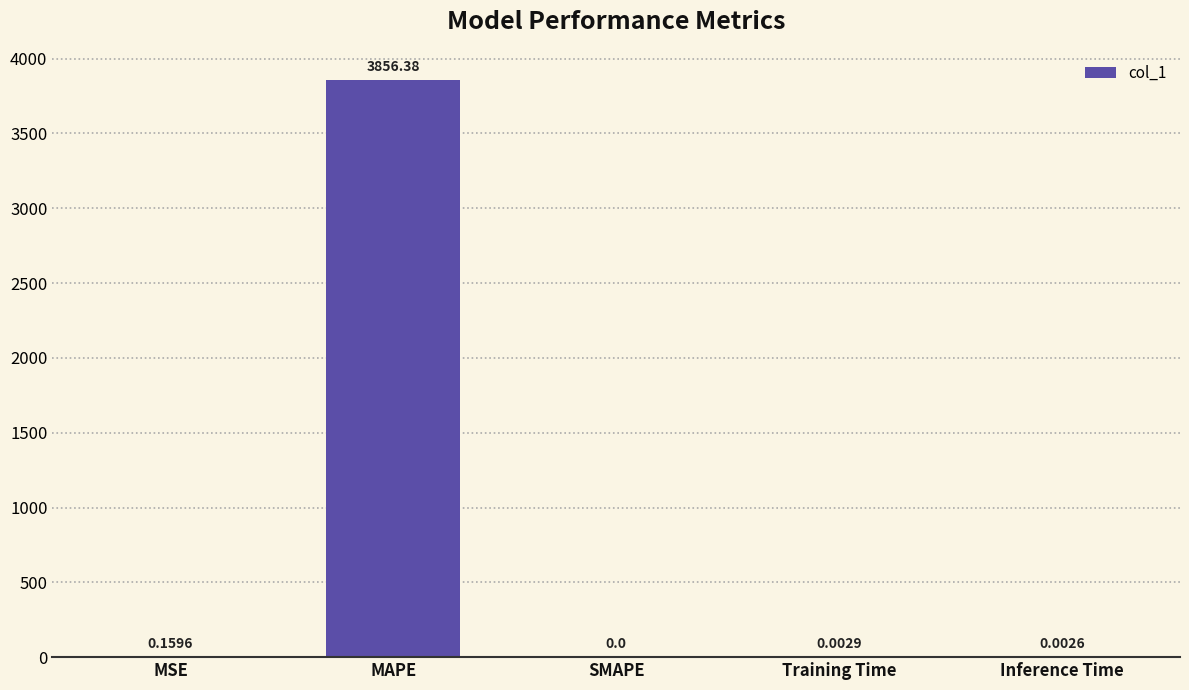

How many series are shown in this chart?

1